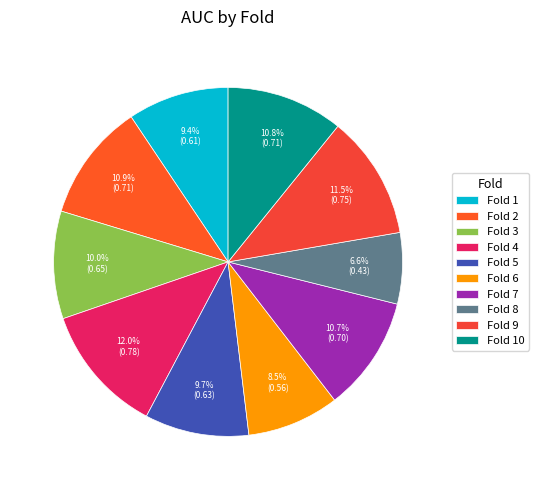

Which category has the biggest portion of the pie?

Fold 4